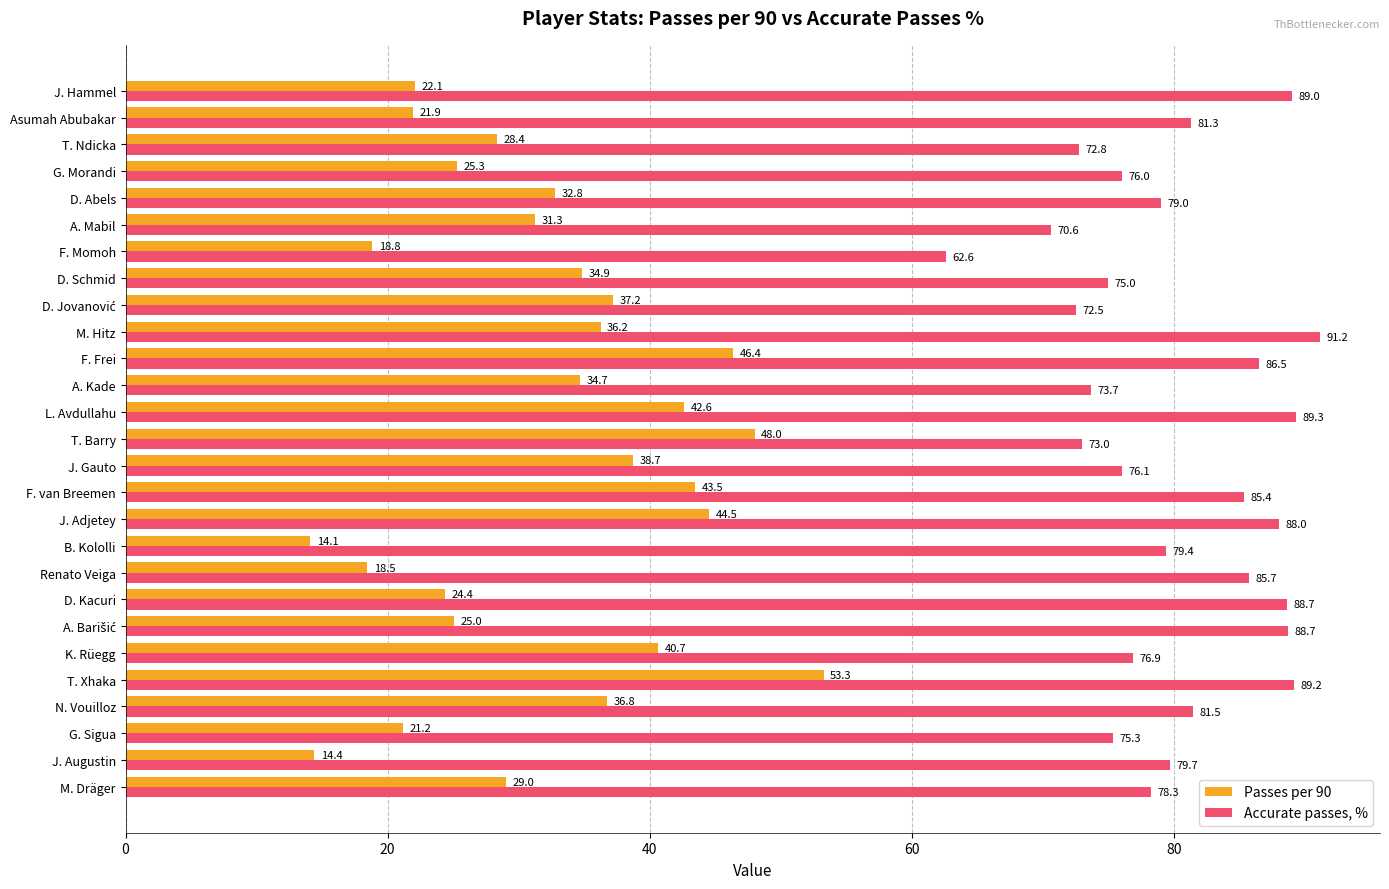

Which label corresponds to the smallest value in the chart?

B. Kololli